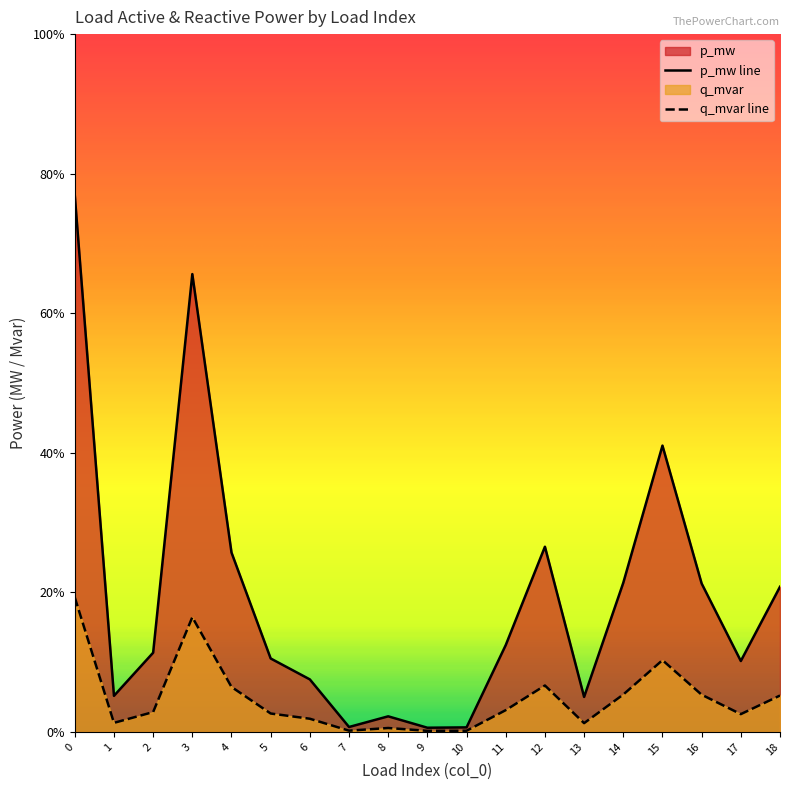

Where is p_mw nearest to the value 0?

9